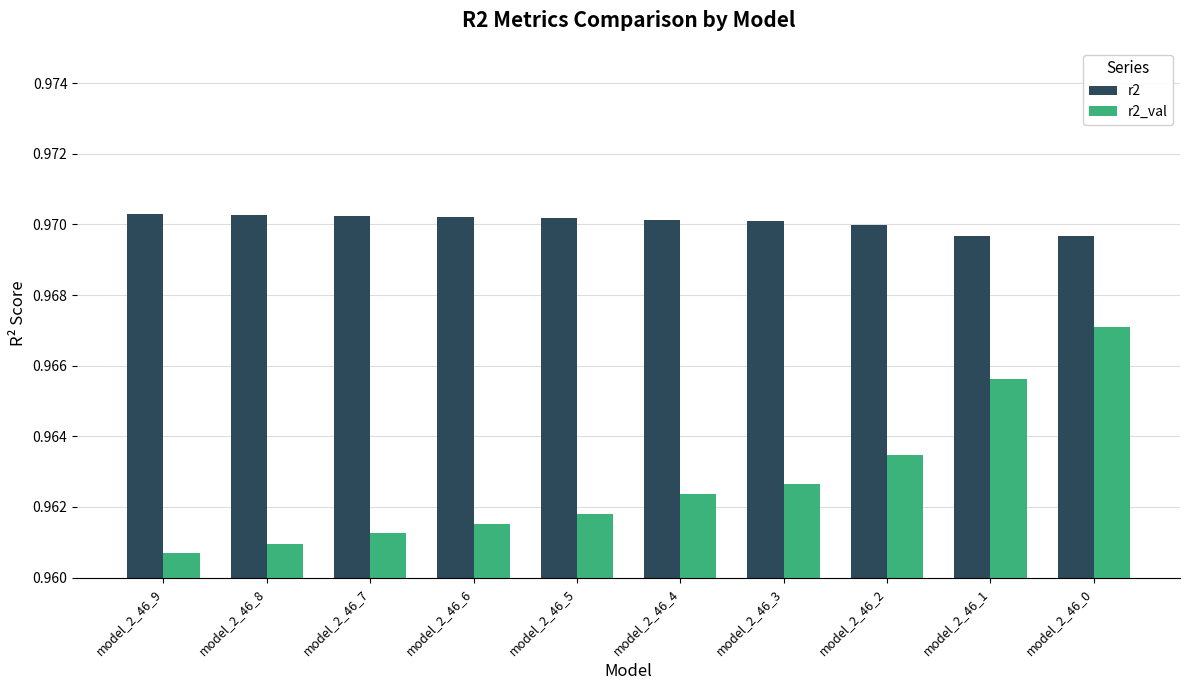

What is the sum of the r2 values at model_2_46_3 and model_2_46_4?

1.9